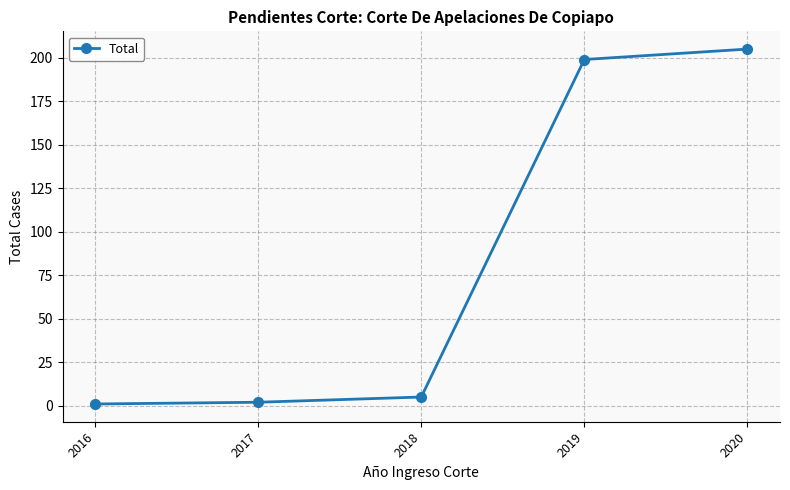

How many lines are shown in the chart?

1